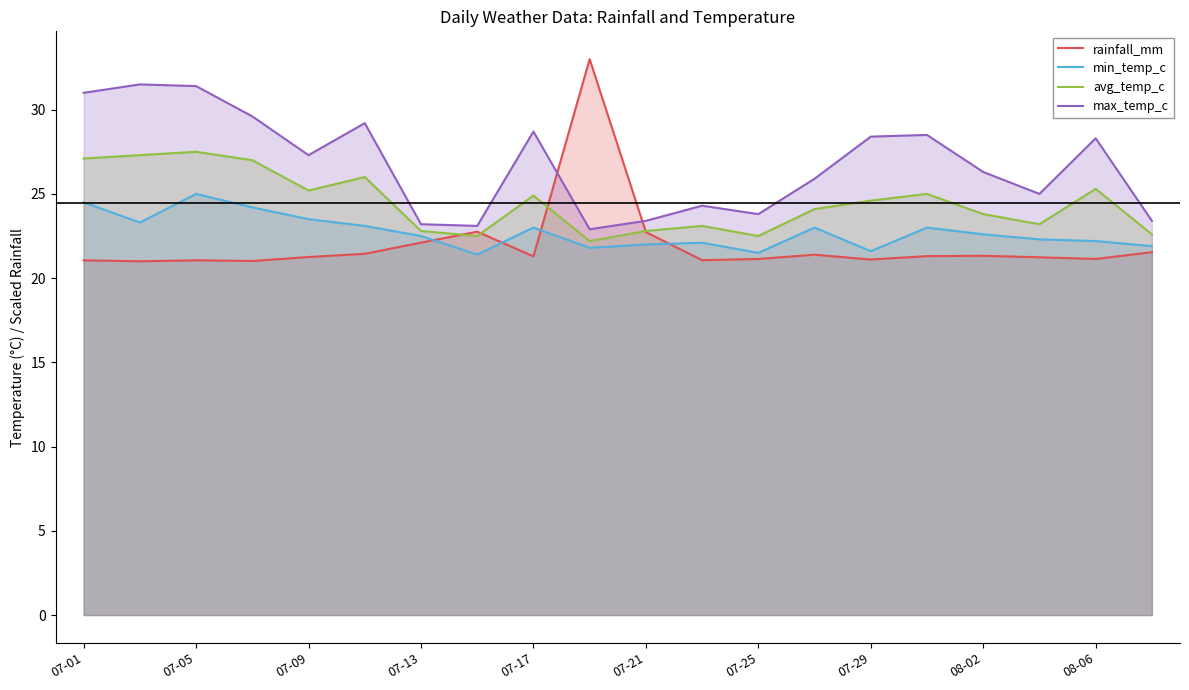

Where does the min_temp_c series first go above 22?

07-01